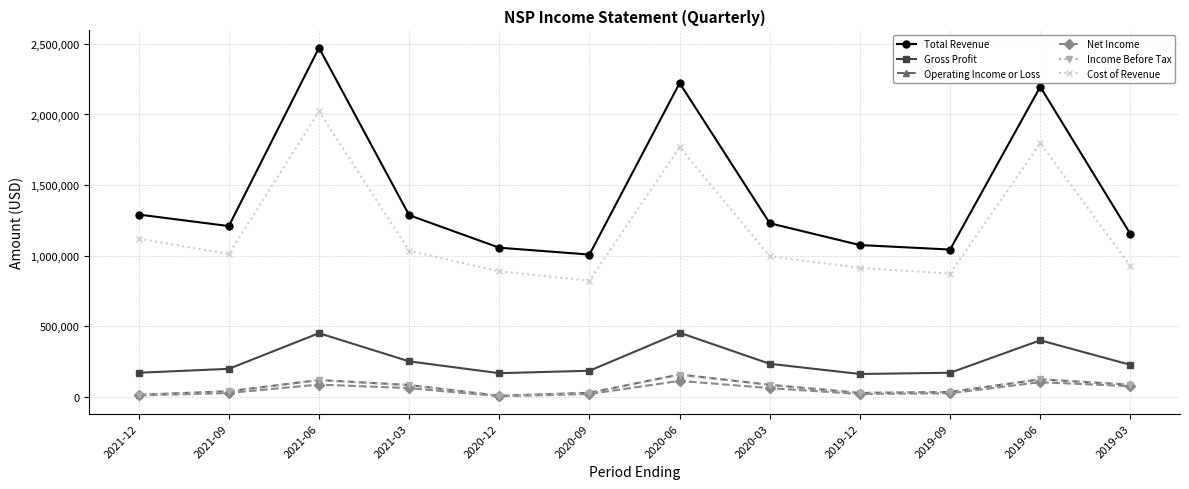

True or false: Cost of Revenue and Operating Income or Loss intersect in this chart.

False